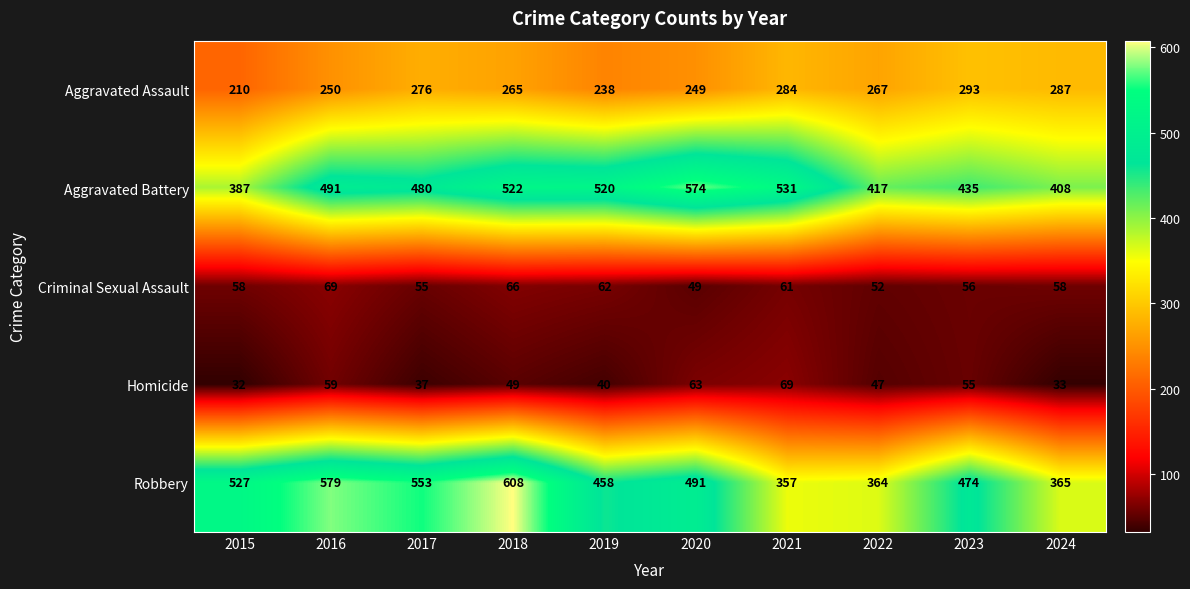

Where is Aggravated Assault nearest to the value 251?

2016